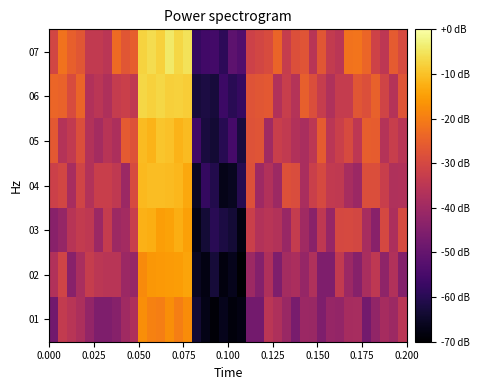

Reading left to right, what are all the values shown in this chart?

07: -30.4	-21.7	-25.0	-27.0	-33.7	-33.7	-35.1	-23.0	-27.0	-25.4	-7.5	-6.0	-7.9	-4.4	-7.0	-5.3	-57.9	-55.8	-55.5	-59.2	-51.3	-53.2	-31.6	-30.5	-29.2	-24.2	-33.0	-28.3	-27.1	-35.3	-26.9	-33.4	-35.0	-21.8	-21.5	-23.9	-31.4	-34.5	-25.7	-29.4
06: -23.9	-24.6	-29.0	-24.2	-36.7	-35.1	-37.3	-33.1	-32.2	-33.9	-7.0	-7.8	-6.9	-8.0	-7.9	-8.3	-62.7	-61.9	-62.7	-56.6	-59.9	-57.9	-27.4	-27.1	-26.4	-36.9	-32.6	-36.3	-25.1	-28.7	-33.0	-37.0	-33.3	-33.1	-27.1	-28.4	-24.7	-30.9	-36.2	-27.3
05: -26.4	-36.3	-33.8	-28.7	-36.6	-38.8	-35.7	-37.6	-26.1	-27.9	-10.9	-11.9	-9.6	-10.0	-11.8	-10.9	-55.9	-62.6	-63.6	-60.1	-55.1	-62.6	-27.7	-27.1	-39.9	-32.3	-33.7	-36.7	-38.2	-34.9	-25.9	-35.2	-32.2	-29.5	-34.5	-25.4	-25.6	-36.2	-32.5	-35.5
04: -31.9	-30.6	-38.4	-31.1	-36.5	-32.5	-32.5	-34.0	-40.6	-29.5	-11.1	-10.4	-10.5	-10.9	-11.4	-13.7	-65.4	-58.0	-60.9	-66.9	-66.0	-60.4	-27.9	-39.9	-36.9	-40.3	-28.1	-28.8	-38.1	-32.1	-29.7	-33.7	-34.1	-38.4	-40.6	-28.5	-28.5	-32.5	-36.9	-36.8
03: -43.9	-41.6	-35.8	-33.6	-34.2	-40.6	-33.3	-40.4	-39.1	-32.8	-12.1	-12.6	-14.8	-14.5	-12.6	-14.7	-67.3	-63.4	-59.6	-62.0	-63.3	-68.0	-32.1	-36.5	-35.3	-36.6	-41.1	-33.2	-39.8	-43.6	-34.3	-41.3	-29.9	-29.7	-30.3	-38.4	-43.8	-30.1	-37.6	-29.5
02: -36.8	-31.1	-43.9	-38.2	-32.8	-34.9	-35.5	-35.5	-40.6	-41.6	-17.8	-15.9	-15.8	-15.5	-15.1	-14.1	-65.8	-67.8	-63.0	-68.3	-66.6	-70.2	-40.4	-44.6	-37.3	-45.5	-39.0	-37.9	-41.7	-37.1	-45.5	-45.4	-33.7	-40.6	-44.1	-38.2	-34.5	-42.8	-36.7	-44.7
01: -47.6	-33.6	-35.5	-37.6	-41.9	-45.4	-45.7	-44.2	-39.8	-37.3	-17.4	-19.3	-19.7	-17.4	-19.9	-17.7	-63.6	-67.2	-69.1	-66.6	-68.4	-67.5	-47.3	-47.4	-35.2	-37.4	-40.9	-46.5	-40.6	-40.9	-45.4	-41.5	-42.0	-38.8	-38.5	-47.3	-42.4	-38.6	-40.5	-35.2